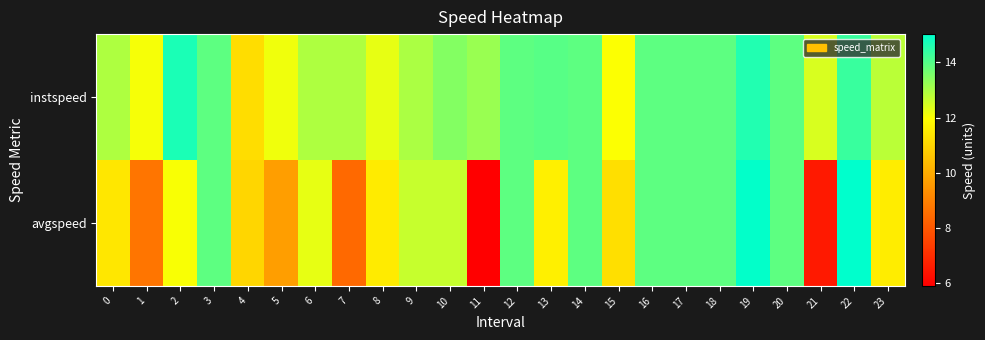

Which series has the largest total across all categories?

instspeed